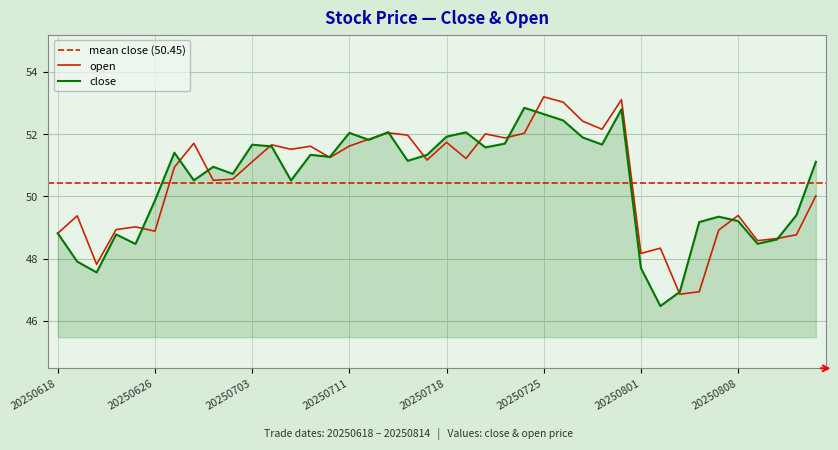

In close, how many points are higher than both neighbors (excluding endpoints)?

11